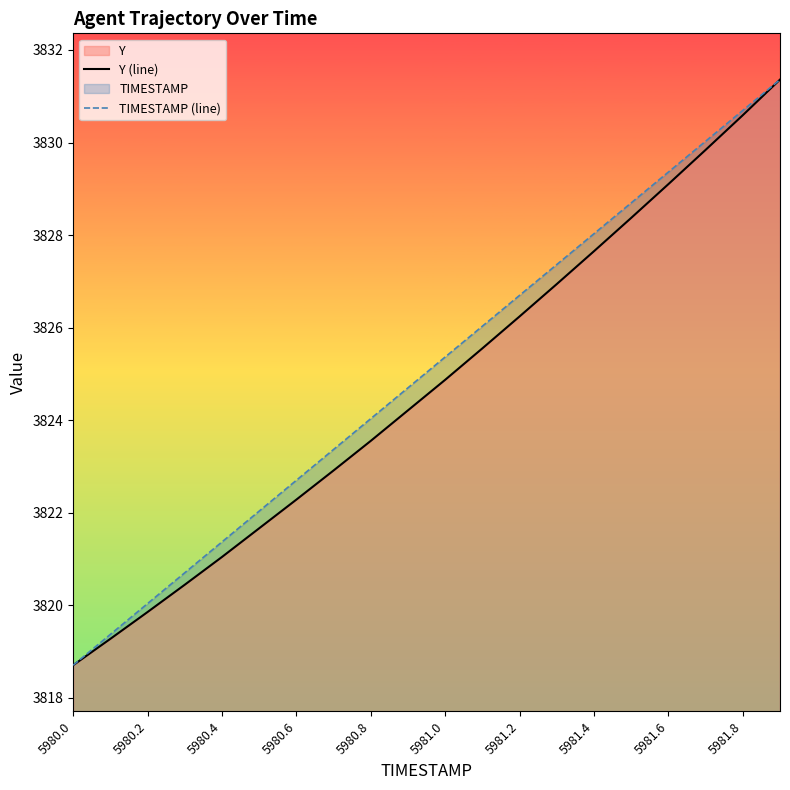

Which series has the largest range (max minus min)?

Y (line)